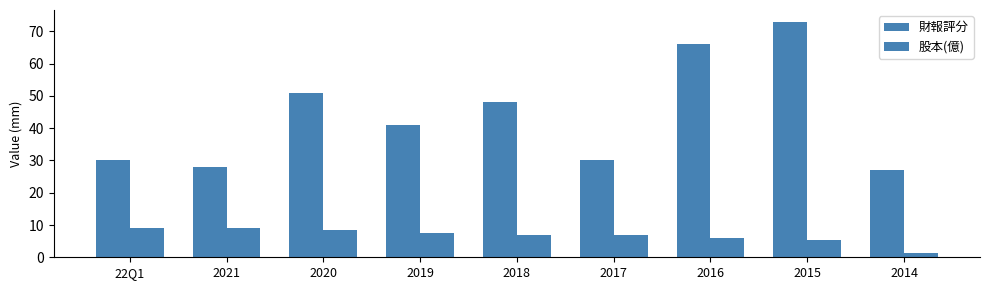

What is the difference between the second highest and second lowest values in the 股本(億) series?

3.5